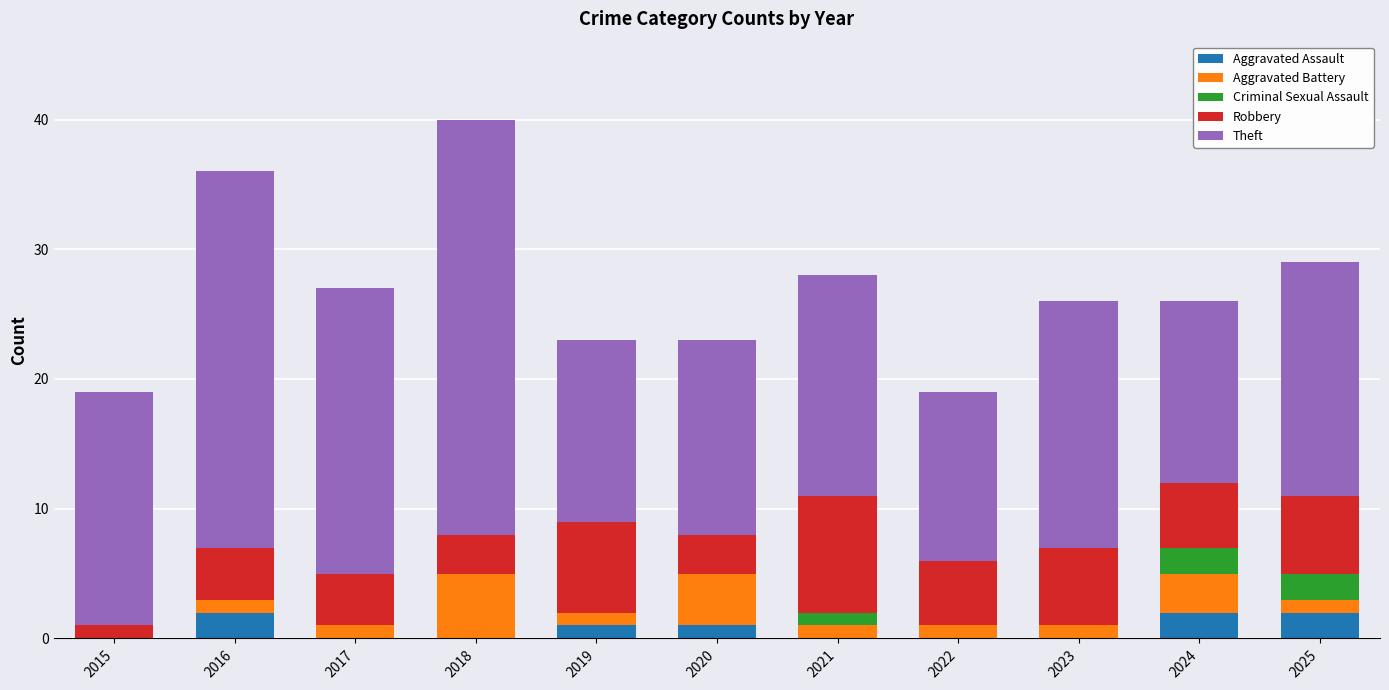

What are all the series names shown in the legend?

Aggravated Assault, Aggravated Battery, Criminal Sexual Assault, Robbery, Theft